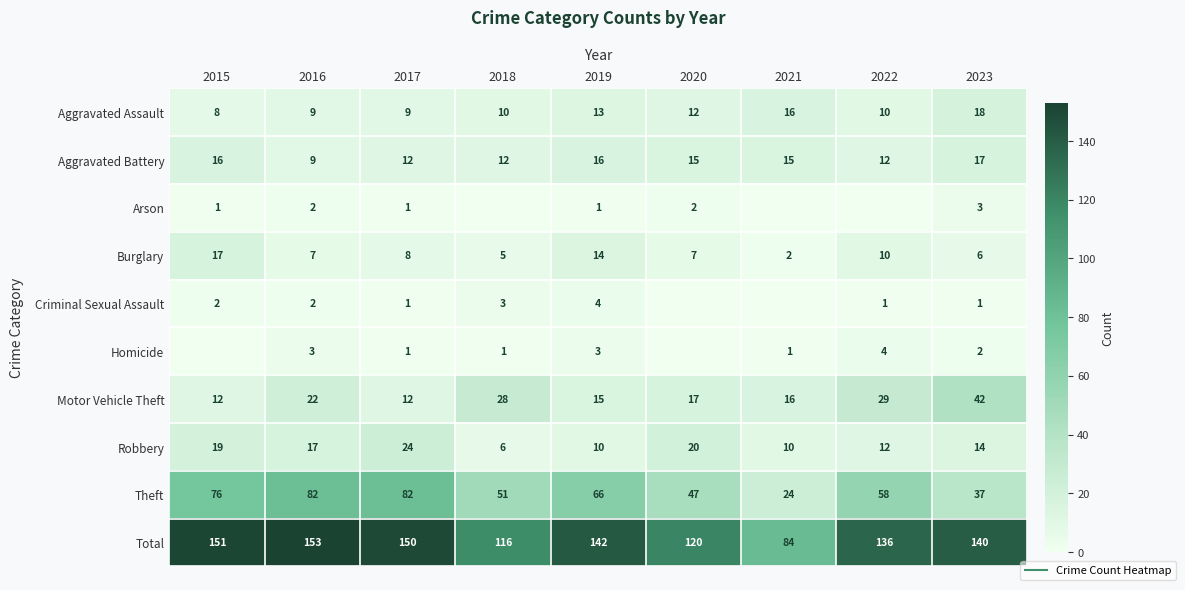

Which category has the highest value across all series?

2016